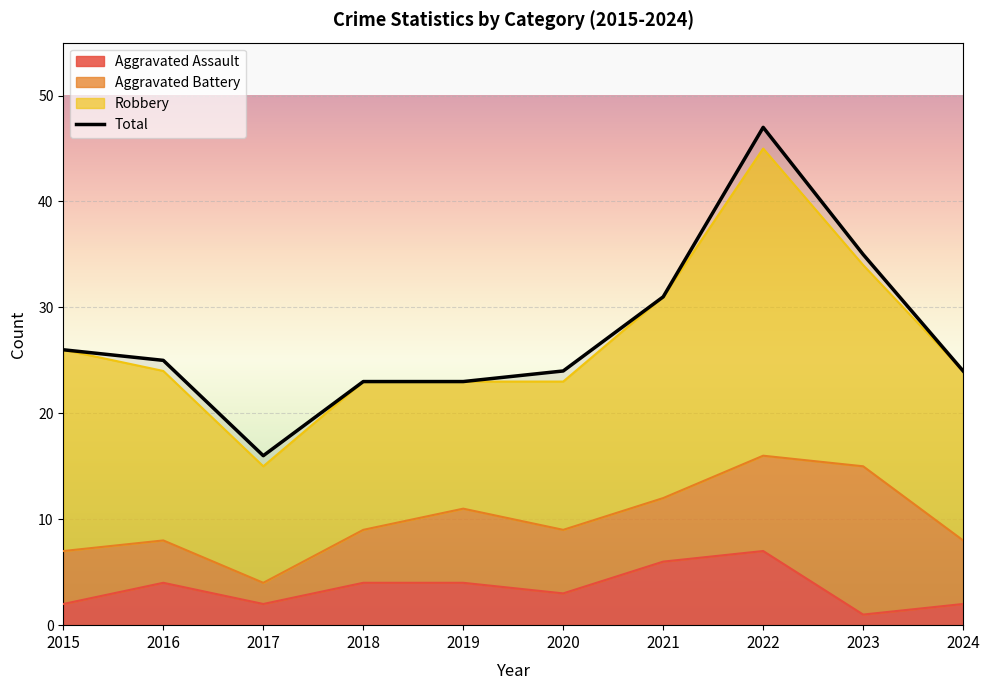

Which series changed the most between 2017 and 2020?

Total